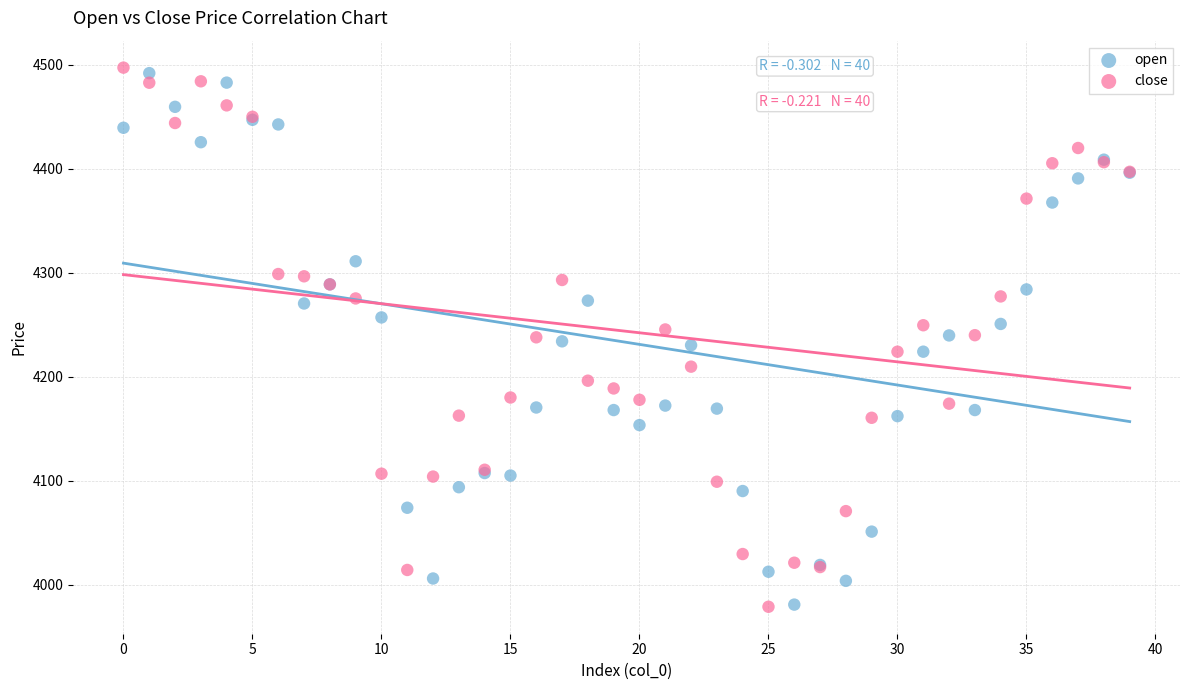

Which series contains the highest Y value?

close